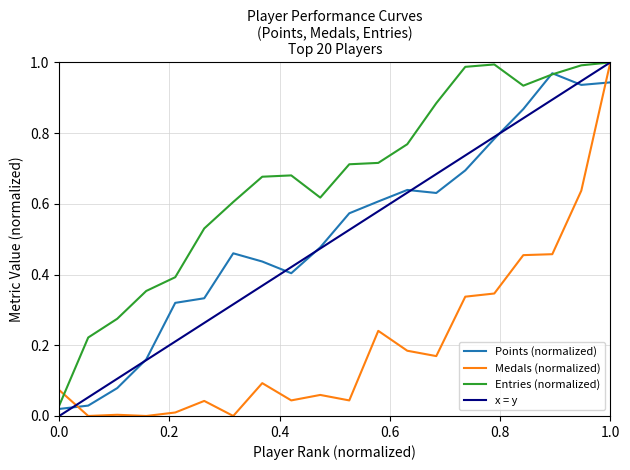

How many points are lower than both their immediate neighbors (excluding endpoints)?

3